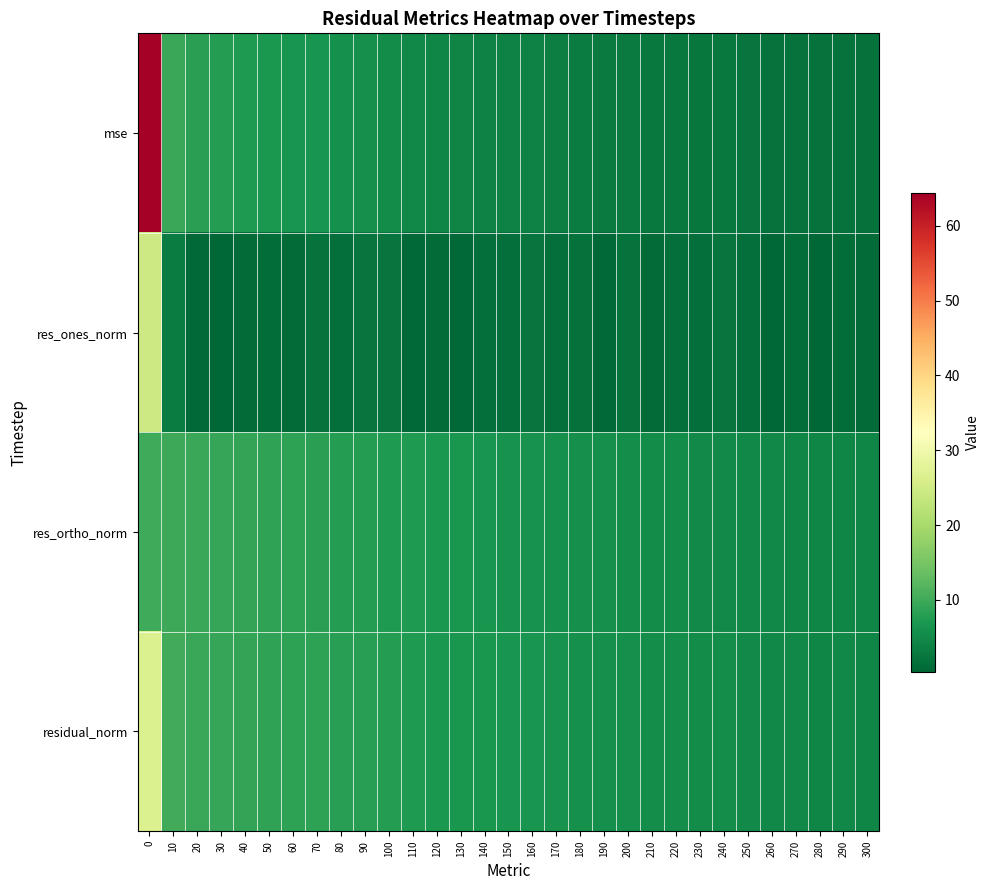

Count the number of categories in the chart.

31